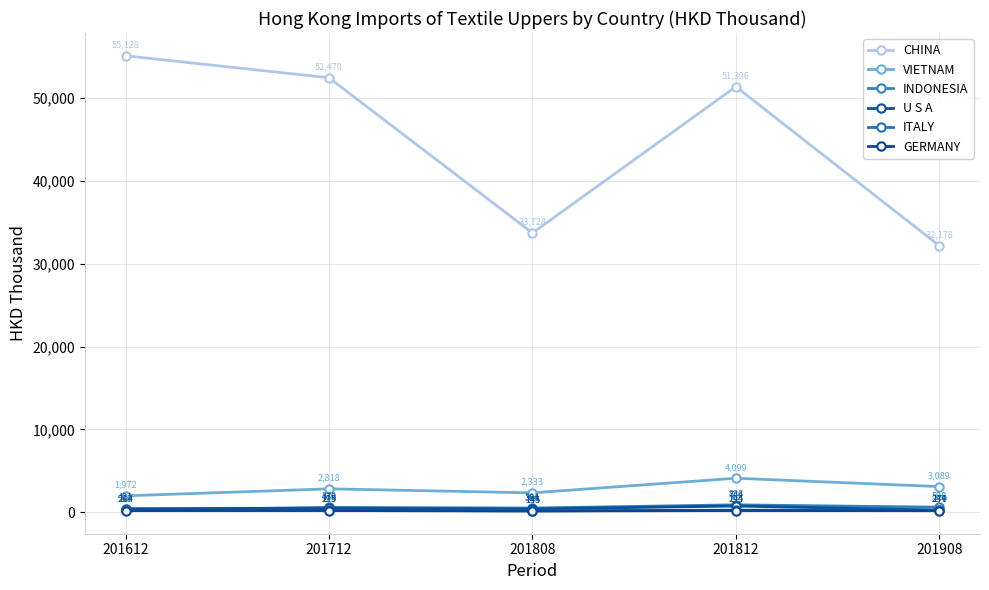

What is the difference between the maximum and second lowest values in the CHINA series?

21399.9